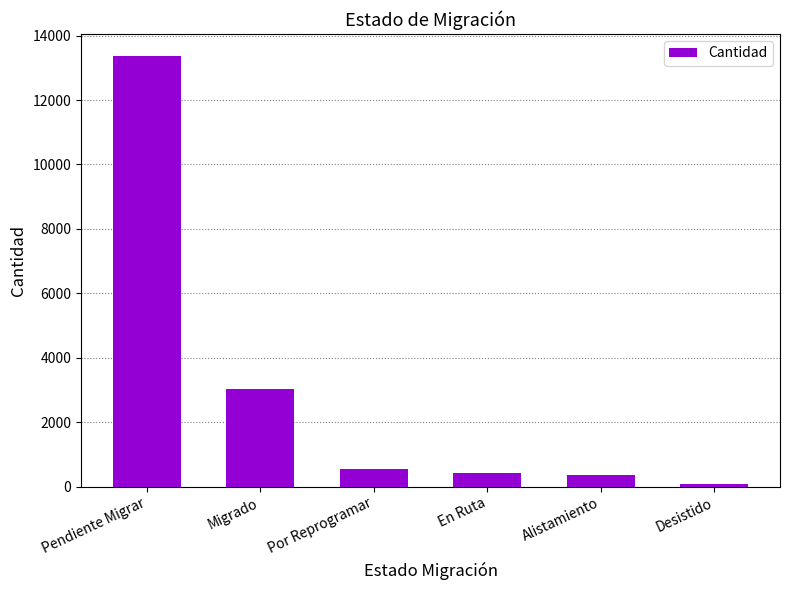

What is the change in value from Migrado to Alistamiento?

-2671